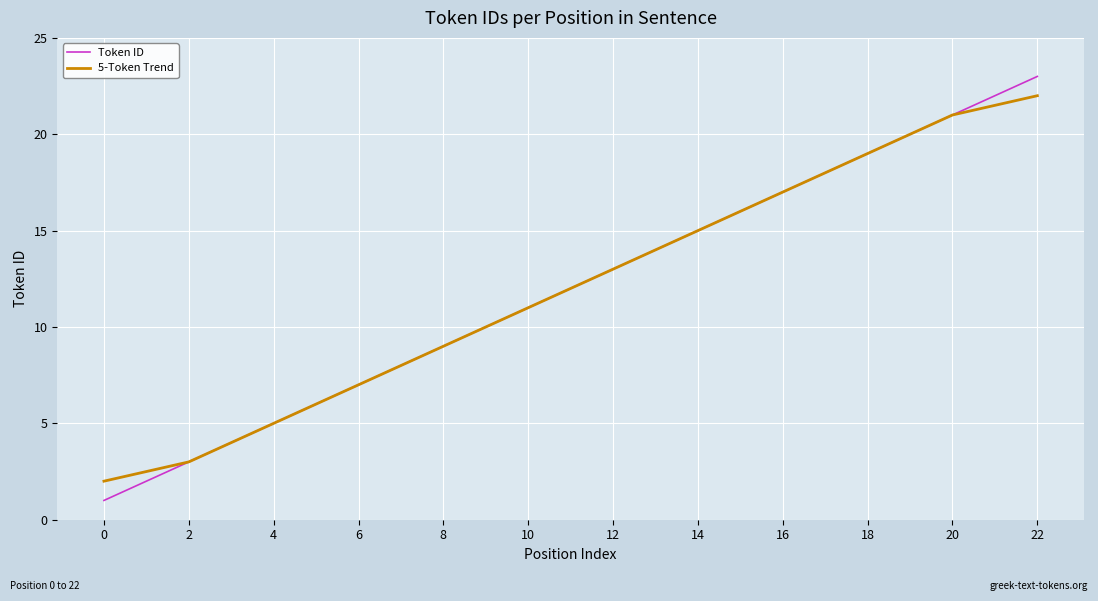

List the series in order of their peak value, highest first.

Token ID, 5-Token Trend